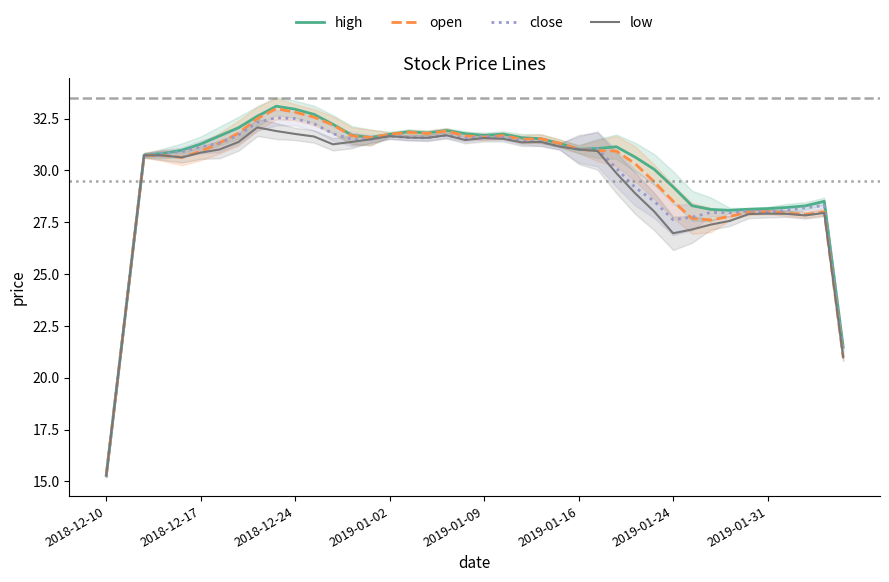

True or false: low has a value of 43.4 at 33.

False